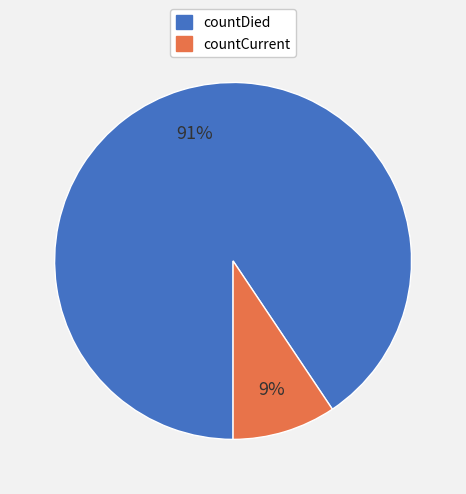

What percentage is the countDied slice, to the nearest percent?

91%